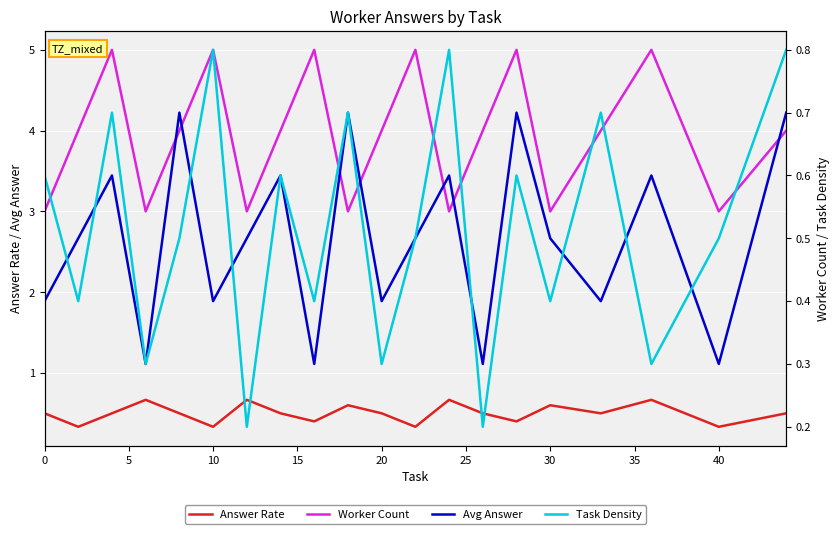

Which series ends up on top after the final intersection of Avg Answer and Answer Rate?

Avg Answer